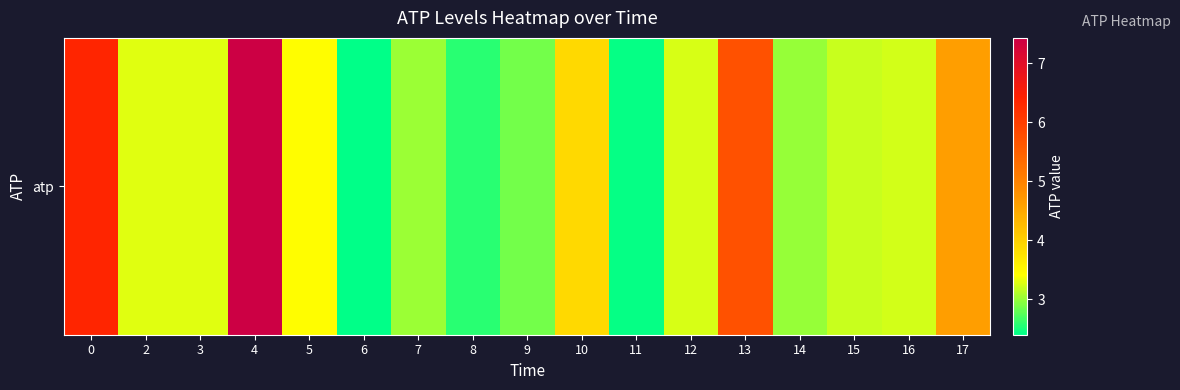

Reading left to right, what are all the values shown in this chart?

6.4	3.3	3.3	7.4	3.4	2.4	3.0	2.6	2.9	3.9	2.4	3.3	5.7	3.0	3.2	3.2	4.6